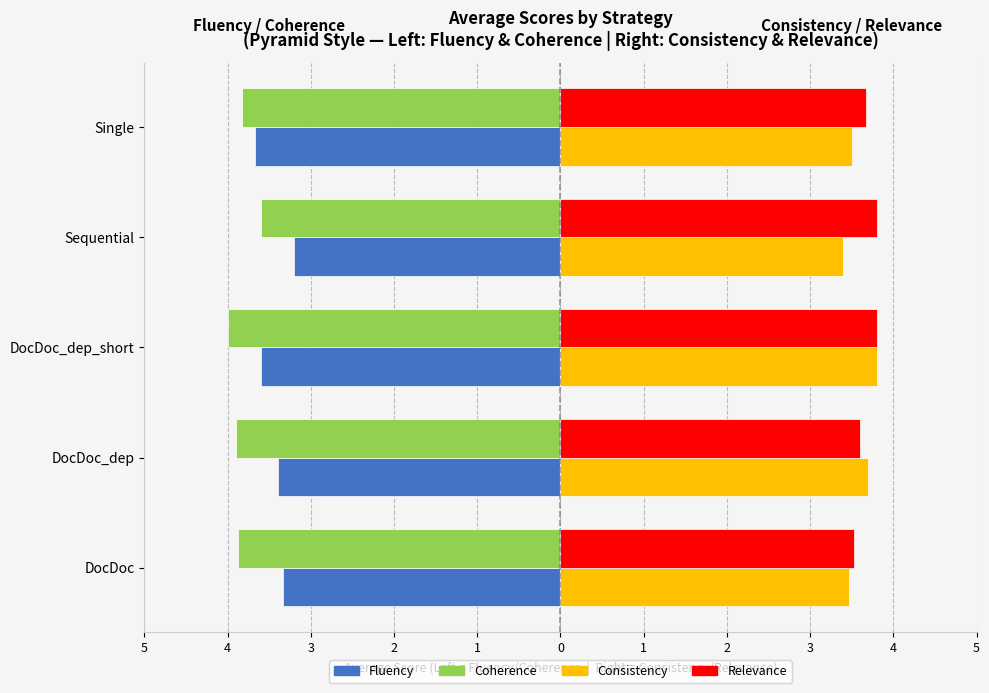

What are all the series names shown in the legend?

Fluency, Coherence, Consistency, Relevance